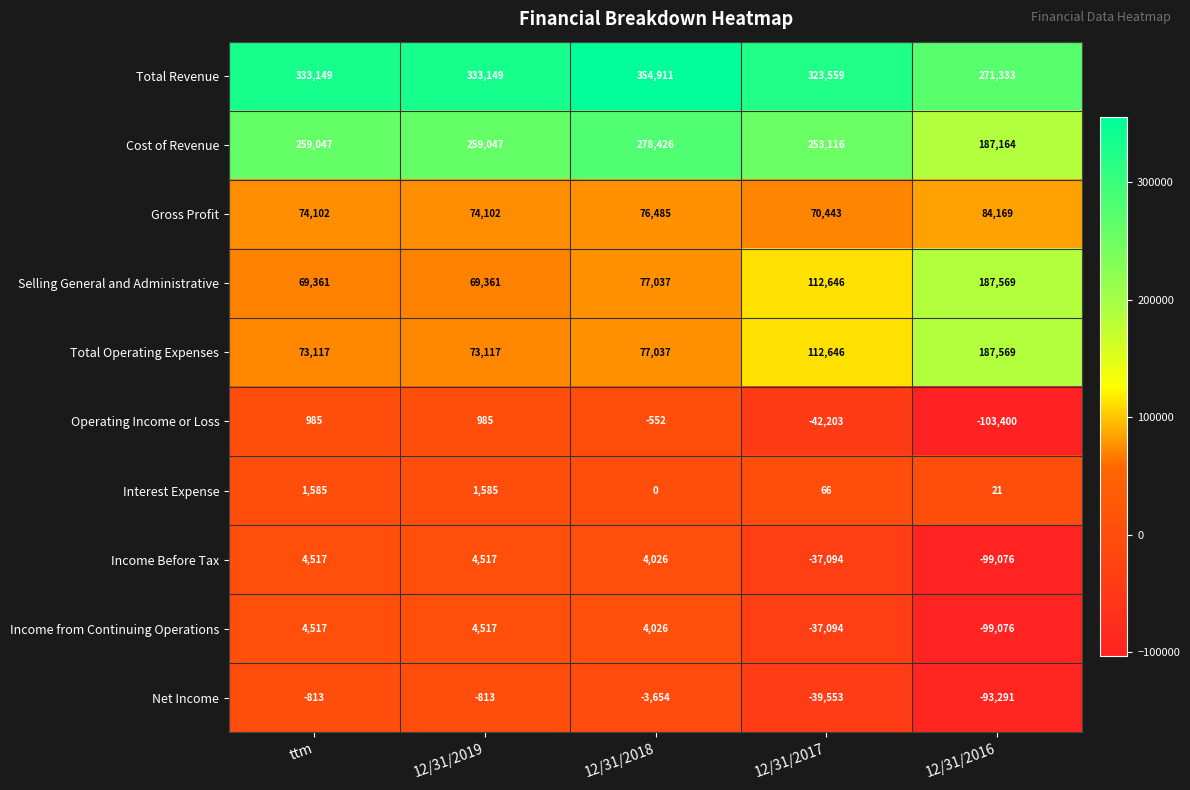

What is the minimum value shown in the chart?

-103400